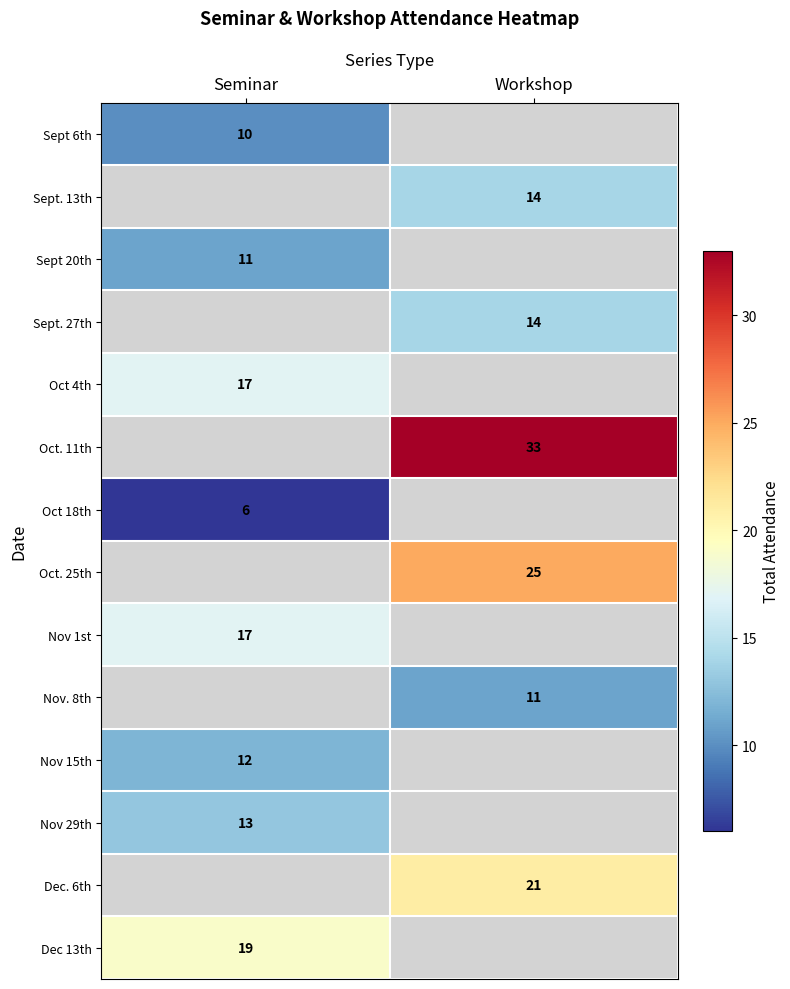

The Oct. 11th series shows 33 at Workshop. True or false?

True